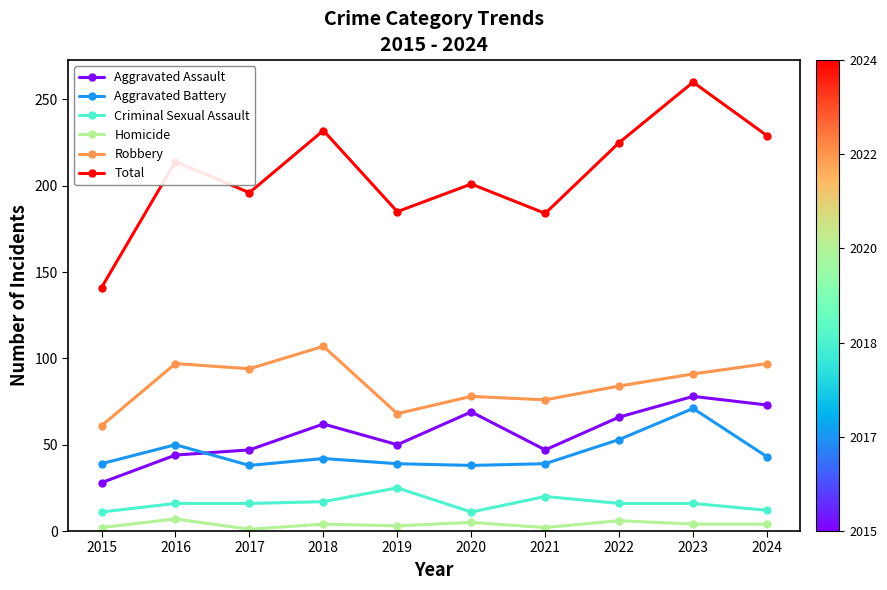

What is the average value of the Aggravated Battery series?

45